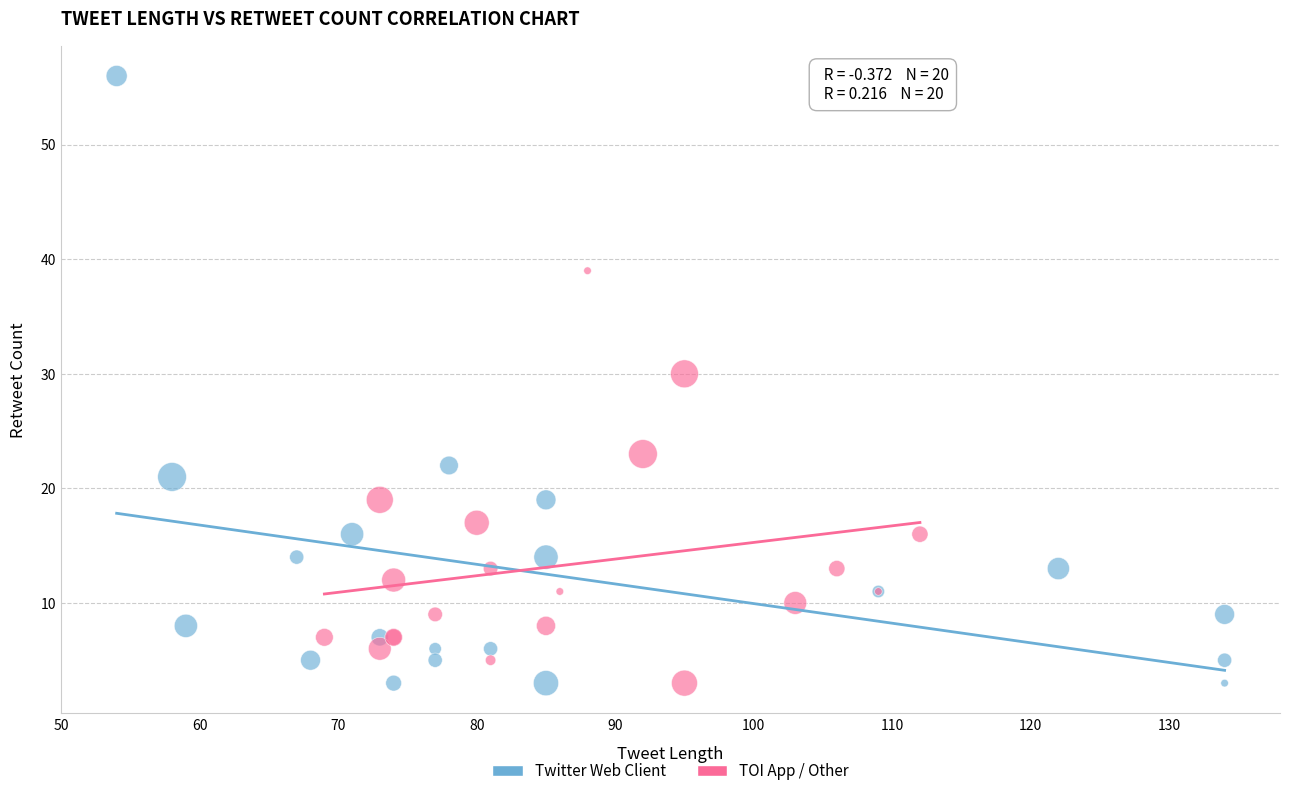

Which series has the largest Y range (max minus min)?

Twitter Web Client